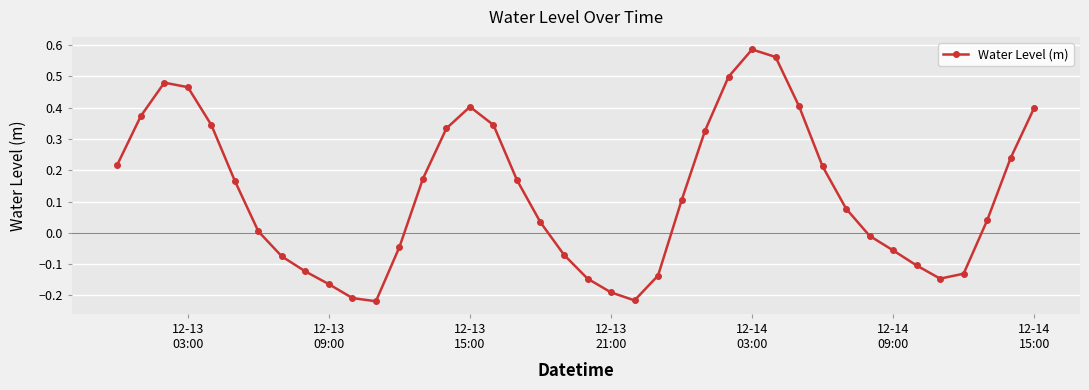

What is the difference between the maximum and minimum values?

0.8